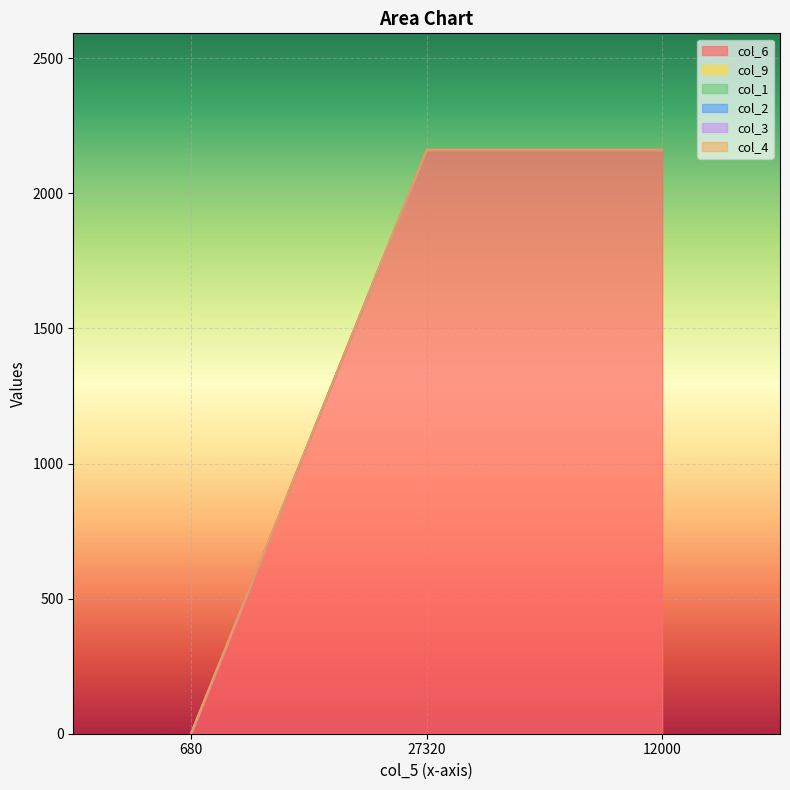

How many lines are shown in the chart?

6